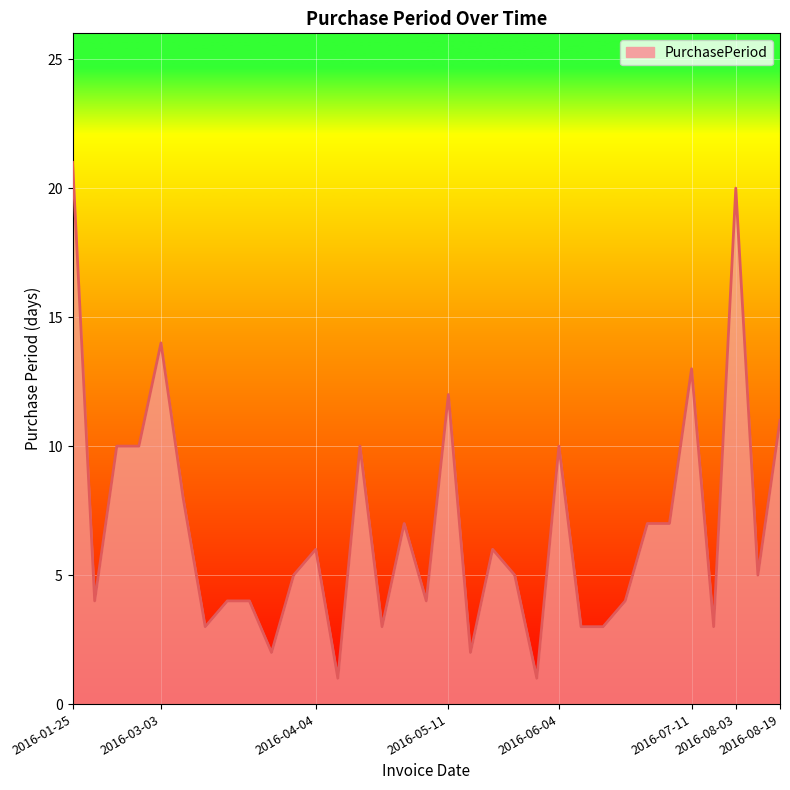

What is the maximum value shown in the chart?

21